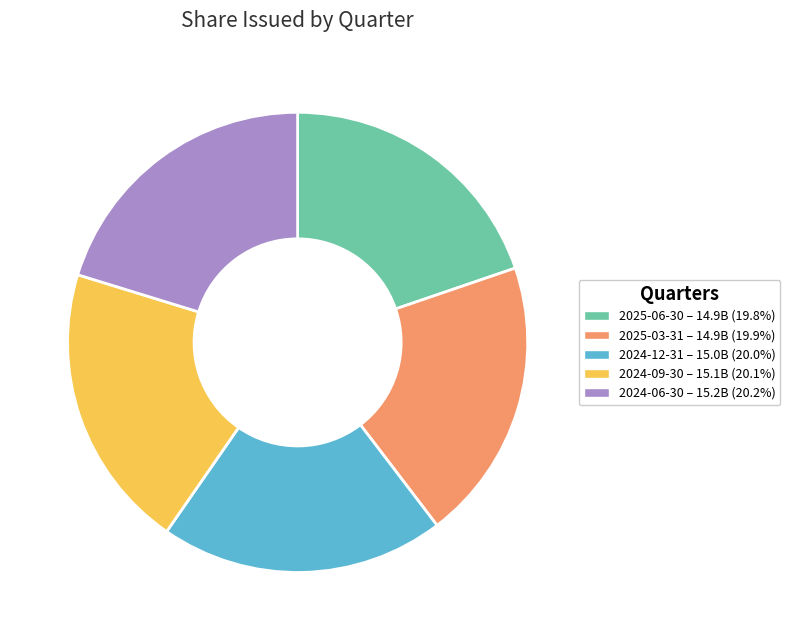

The 2024-06-30 slice represents 20% of the pie. True or false?

True